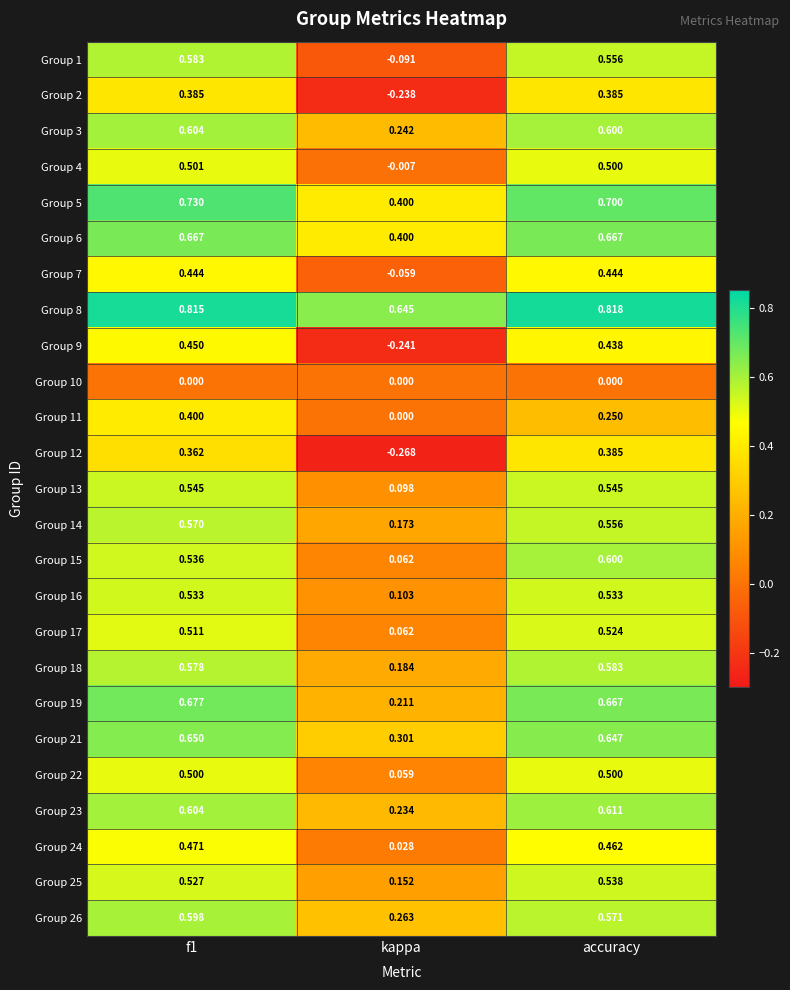

Which series changed the most between f1 and kappa?

Group 9